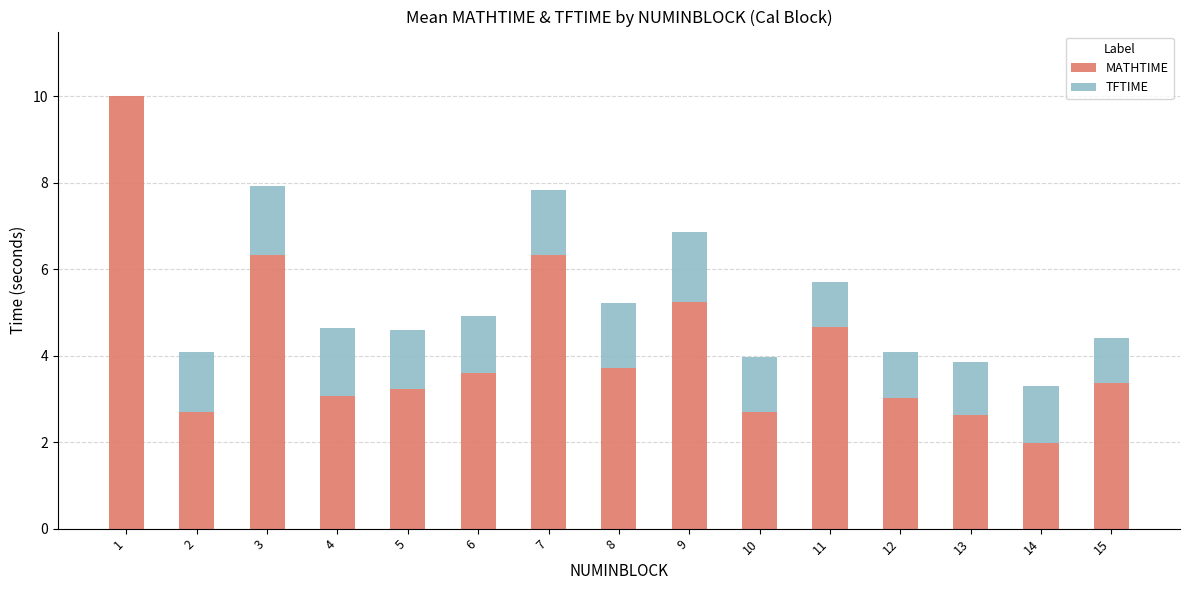

The MATHTIME series shows 9.0 at 3. True or false?

False